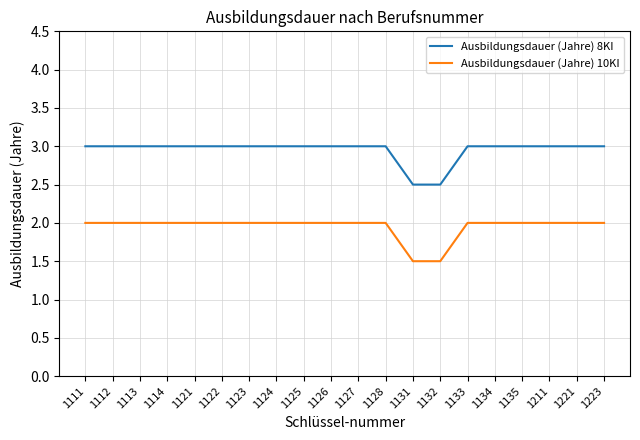

The value of Ausbildungsdauer (Jahre) 10KI at 1122 is 2.0. True or false?

True